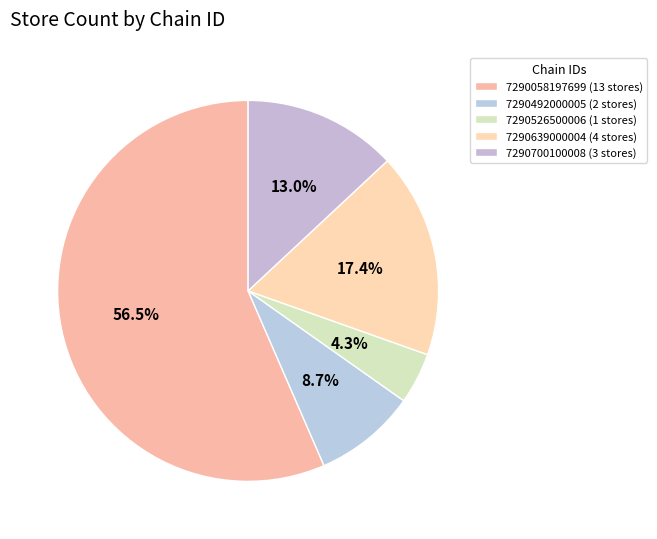

To the nearest percent, what is the difference between the largest and smallest slice percentages?

52%